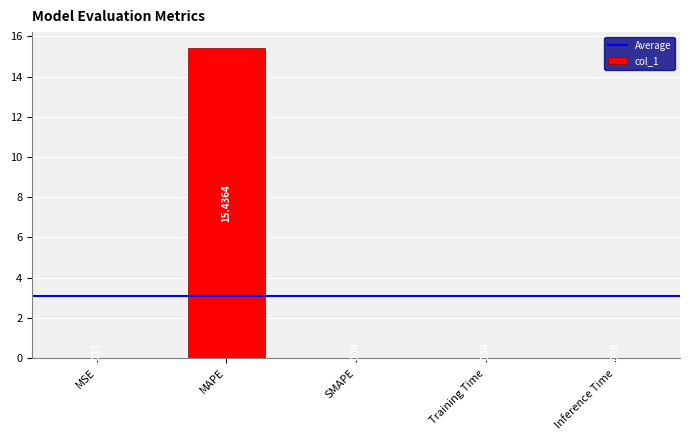

What is the change in value from MAPE to Training Time?

-15.4